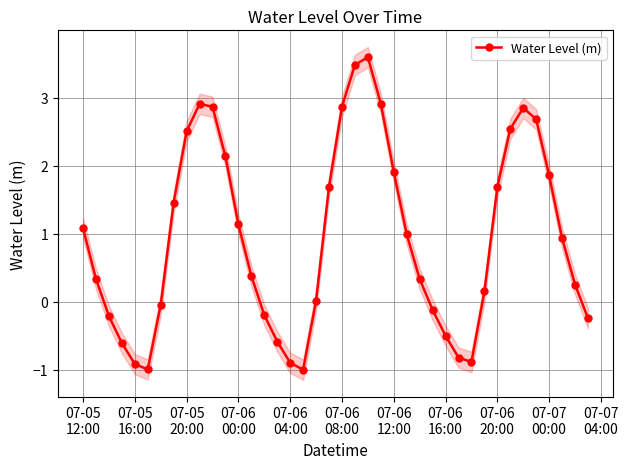

What is the difference between the second highest and second lowest values?

4.5